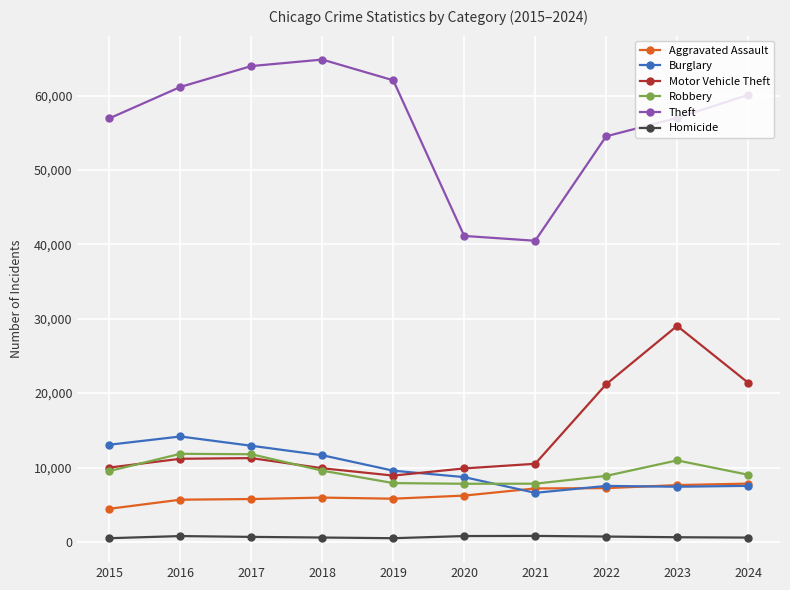

What is the value of the Homicide point at the 3rd from the left?

671